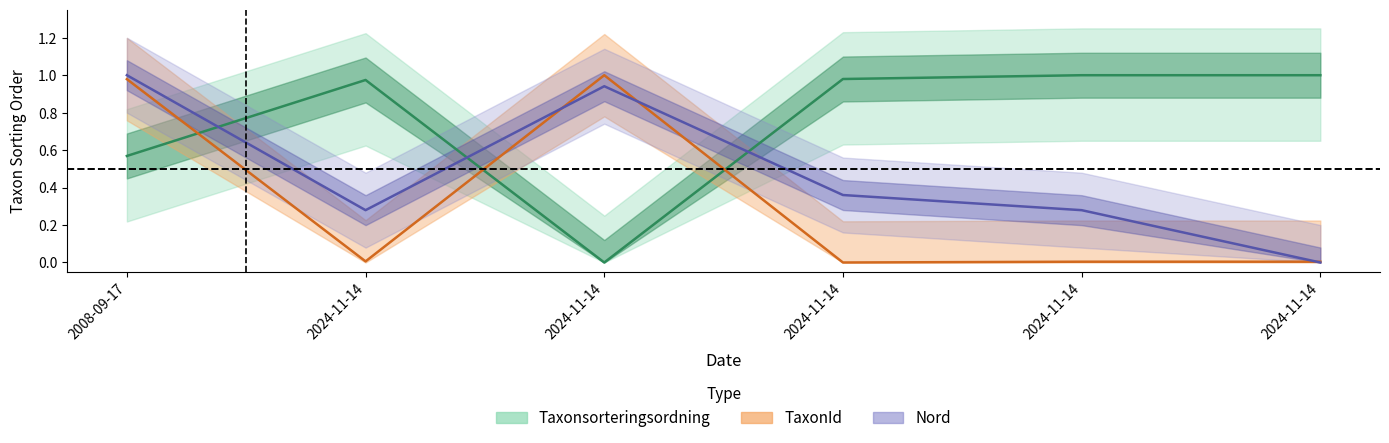

How many lines are shown in the chart?

3